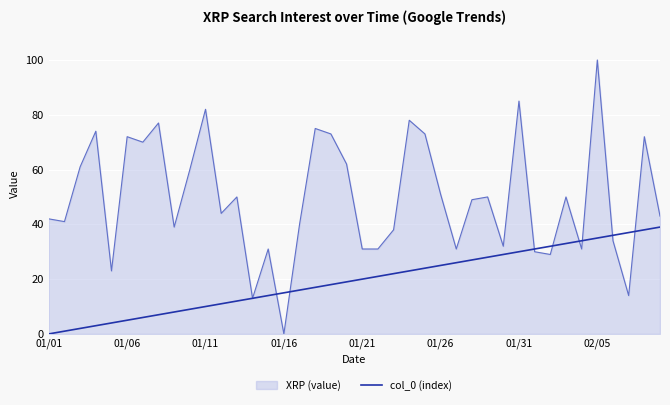

Which series has the widest spread of values?

XRP (value)